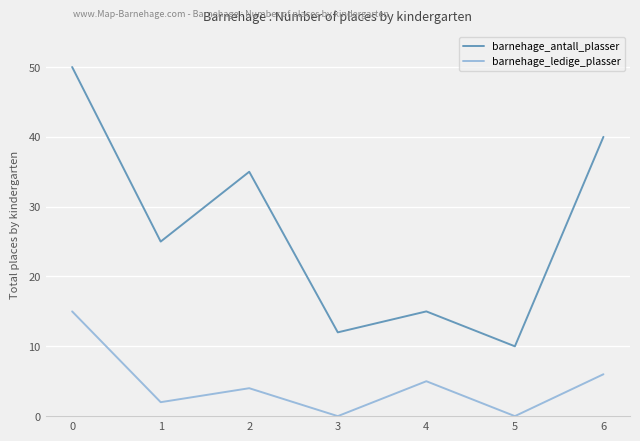

True or false: barnehage_ledige_plasser has more than 0 interior local peaks.

True